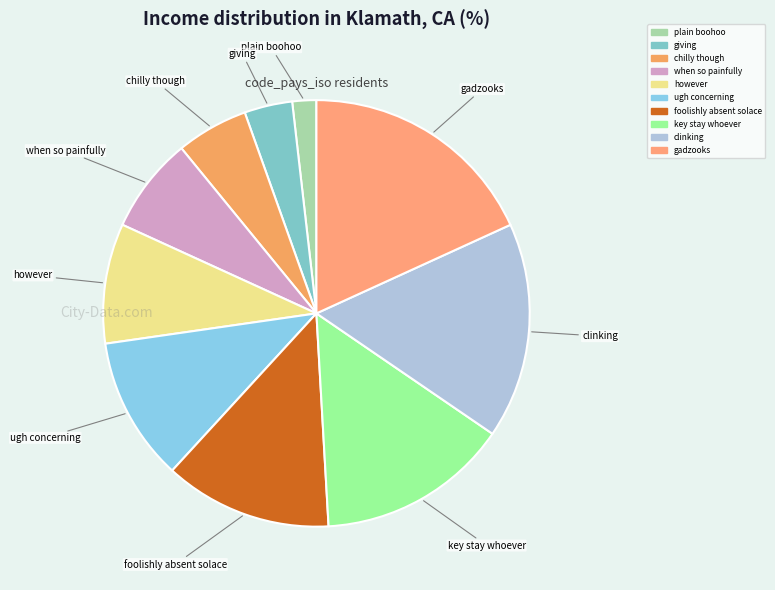

Does any single category account for the majority?

No